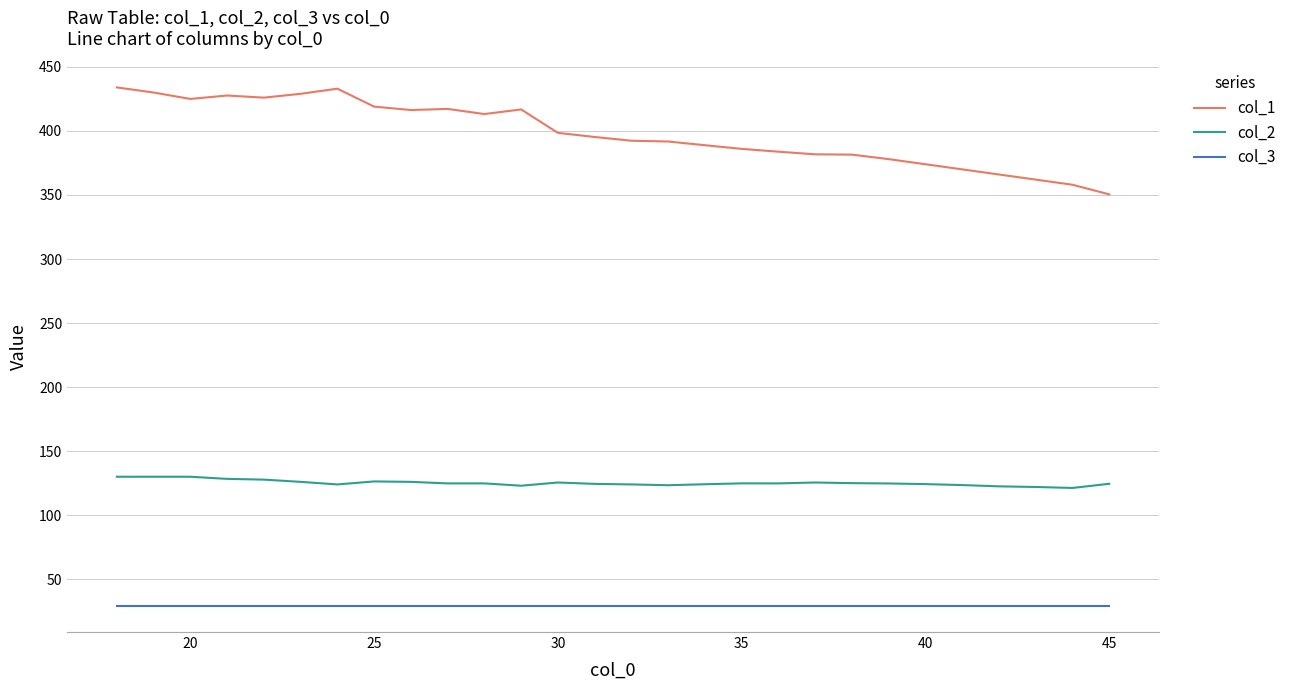

Which series has the widest spread of values?

col_1